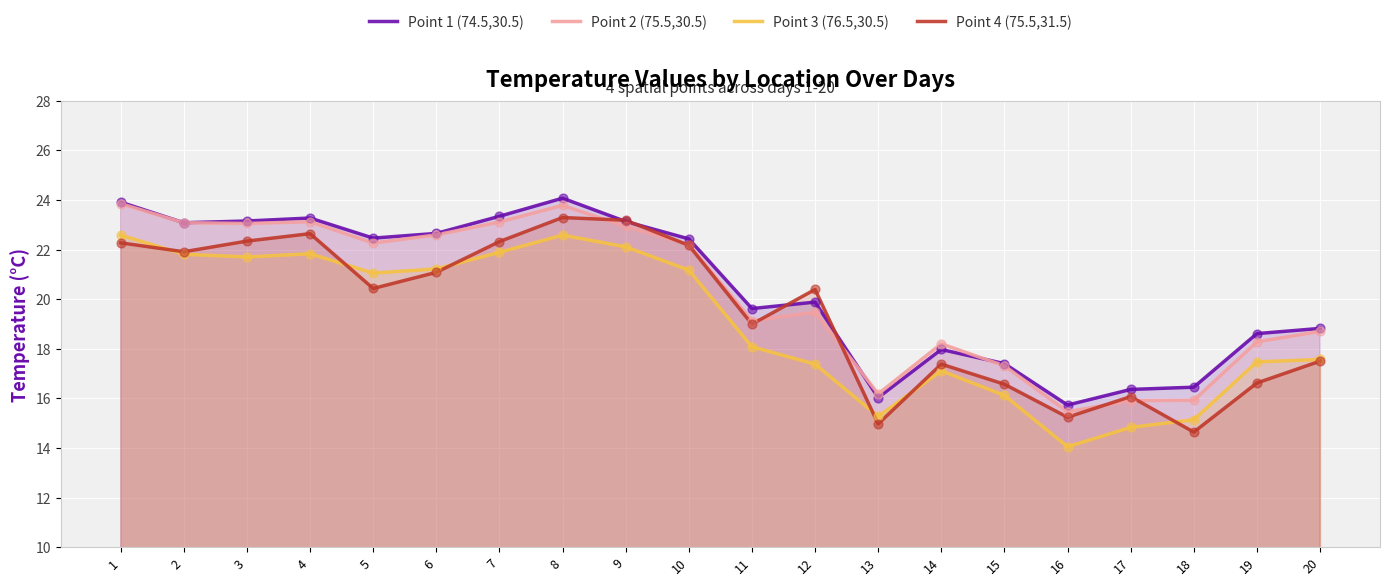

What are all the series names shown in the legend?

Point 1 (74.5,30.5), Point 2 (75.5,30.5), Point 3 (76.5,30.5), Point 4 (75.5,31.5)